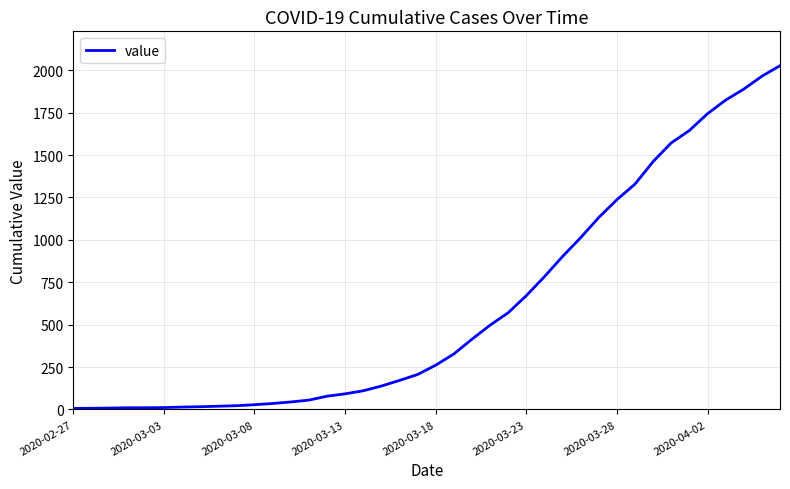

What is the difference between the maximum and minimum values?

2021